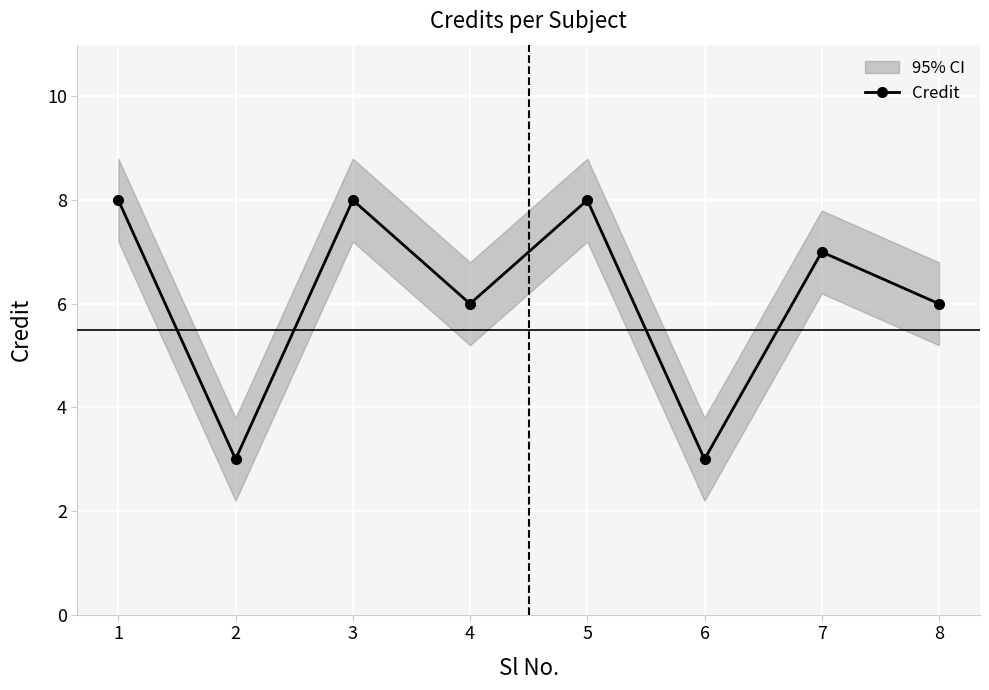

What is the sum of the values at 4 and 3?

14